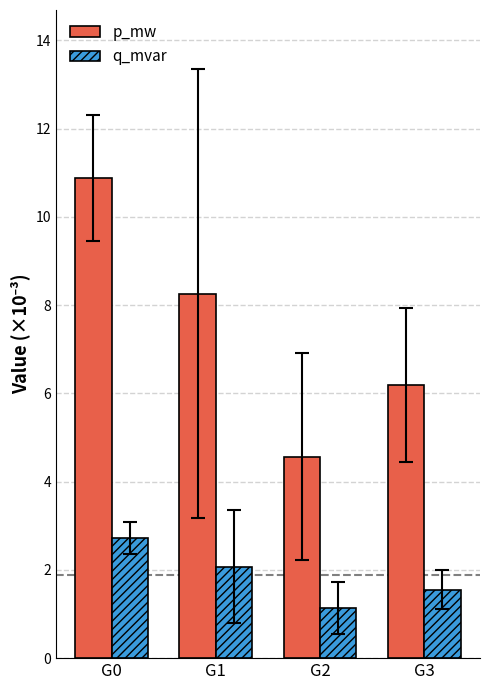

What is the total value across all series at G3?

7.7